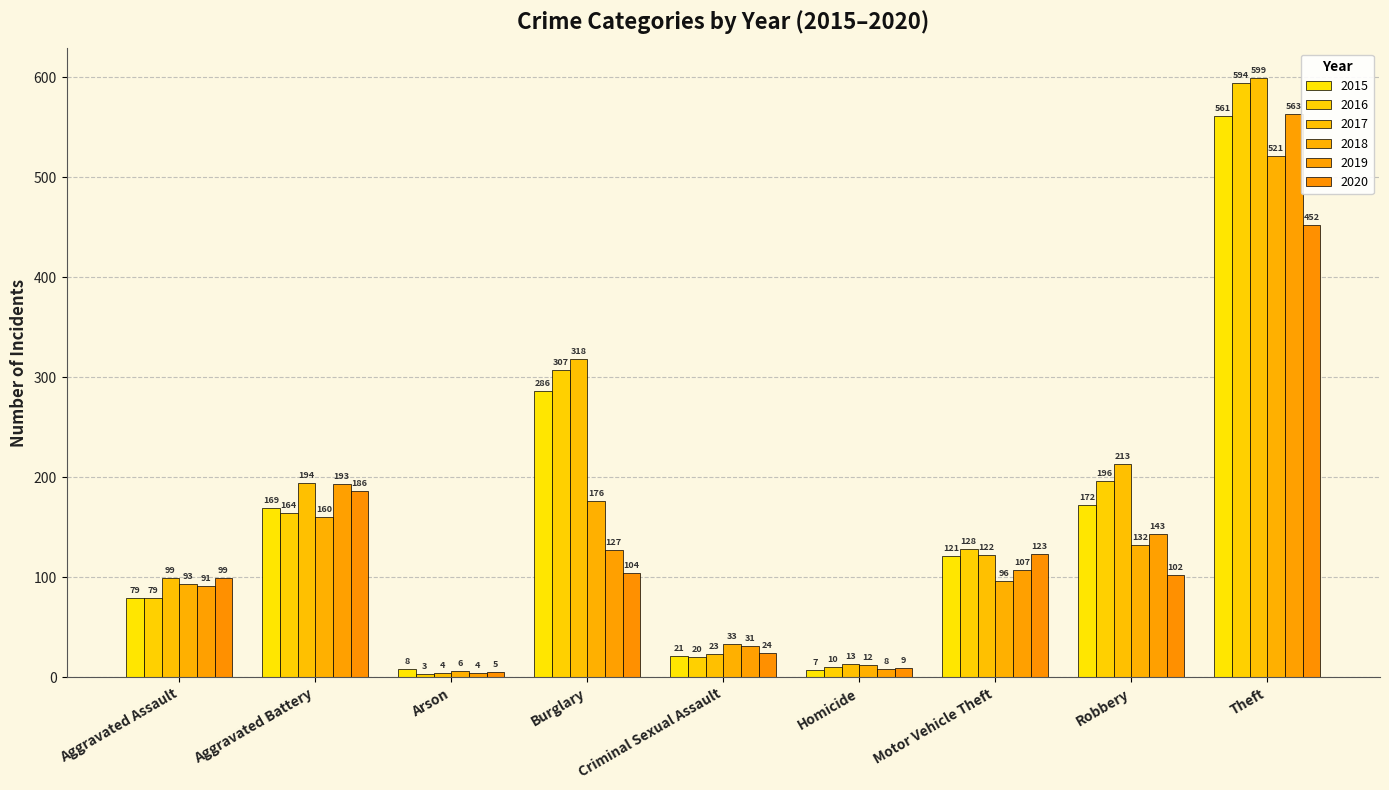

Which category has the highest value across all series?

Theft